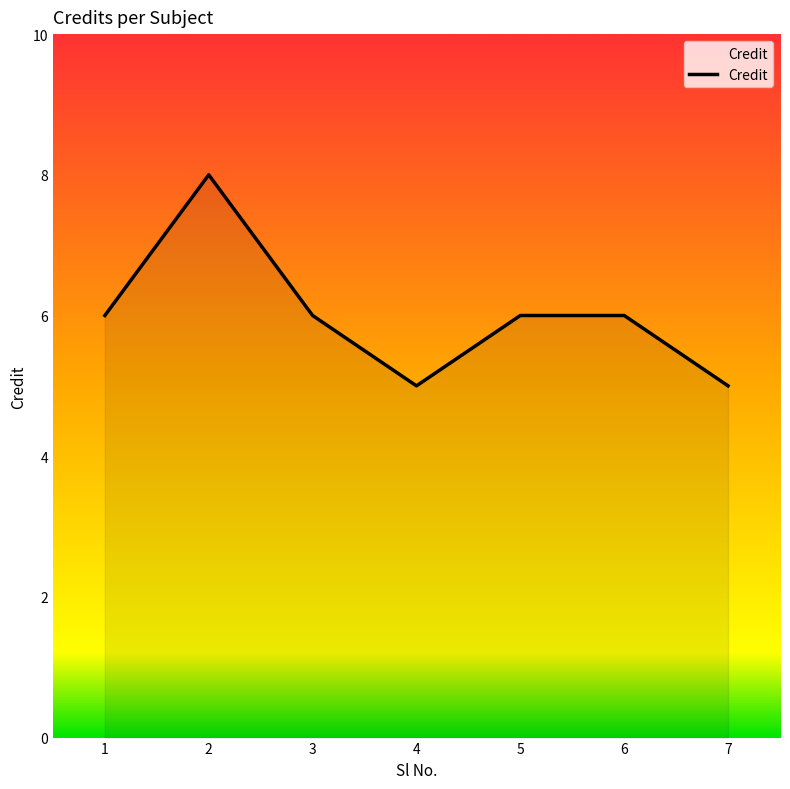

How many values are between 5 and 6?

6